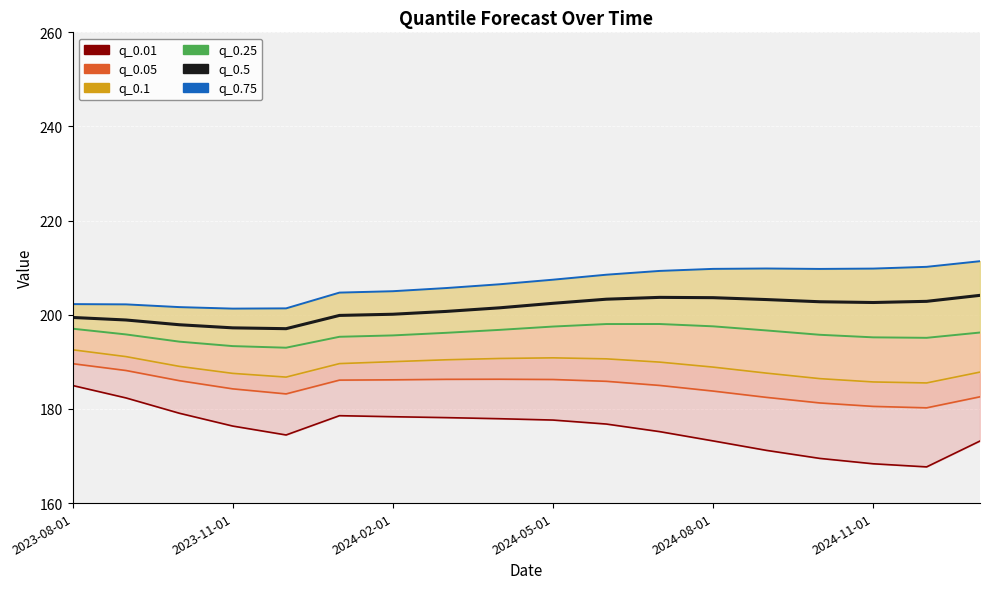

List the series in order of their peak value, highest first.

q_0.75, q_0.5, q_0.25, q_0.1, q_0.05, q_0.01